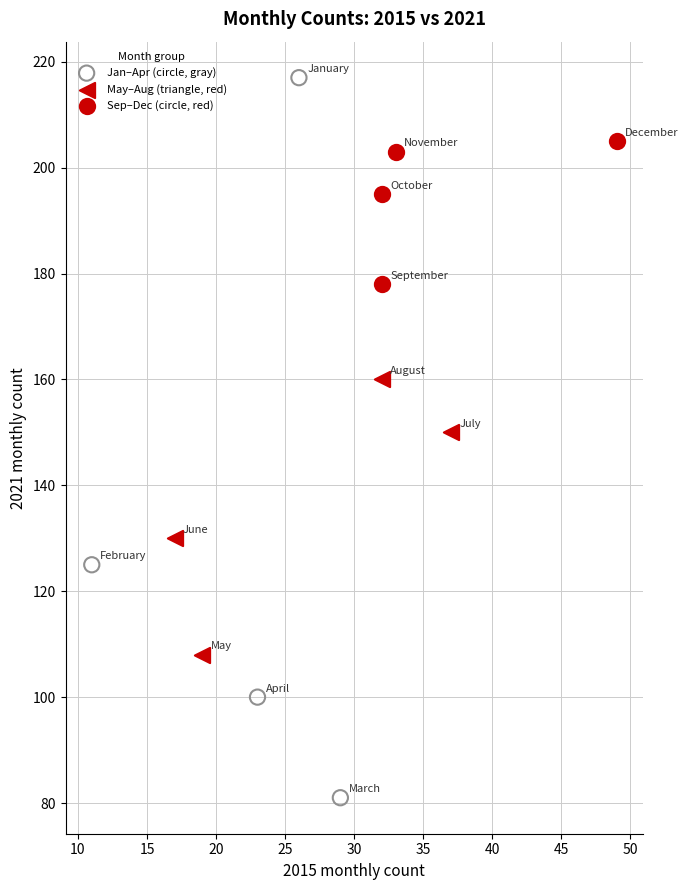

Which series has the largest Y range (max minus min)?

Jan–Apr (circle, gray)